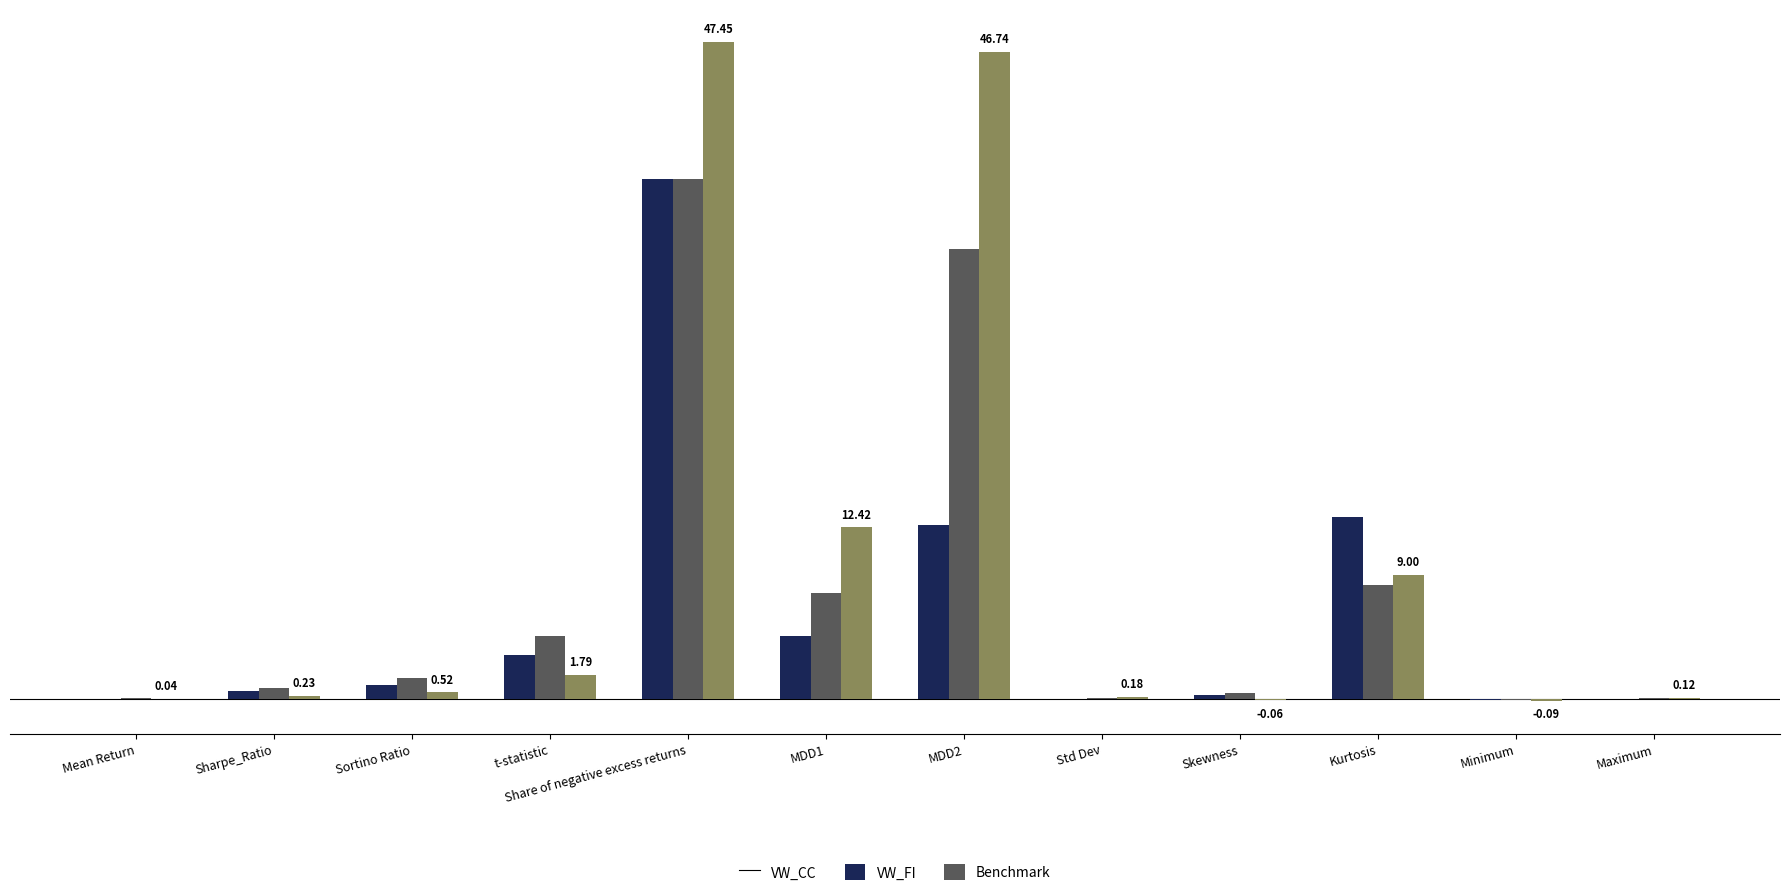

What is the total value across all series at MDD2?

91.9